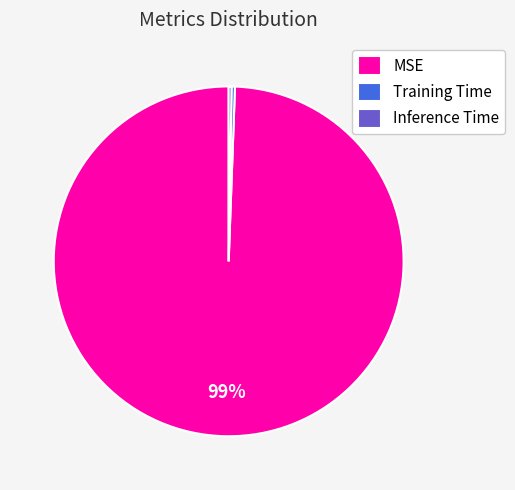

Which slice represents more than half of the pie?

MSE